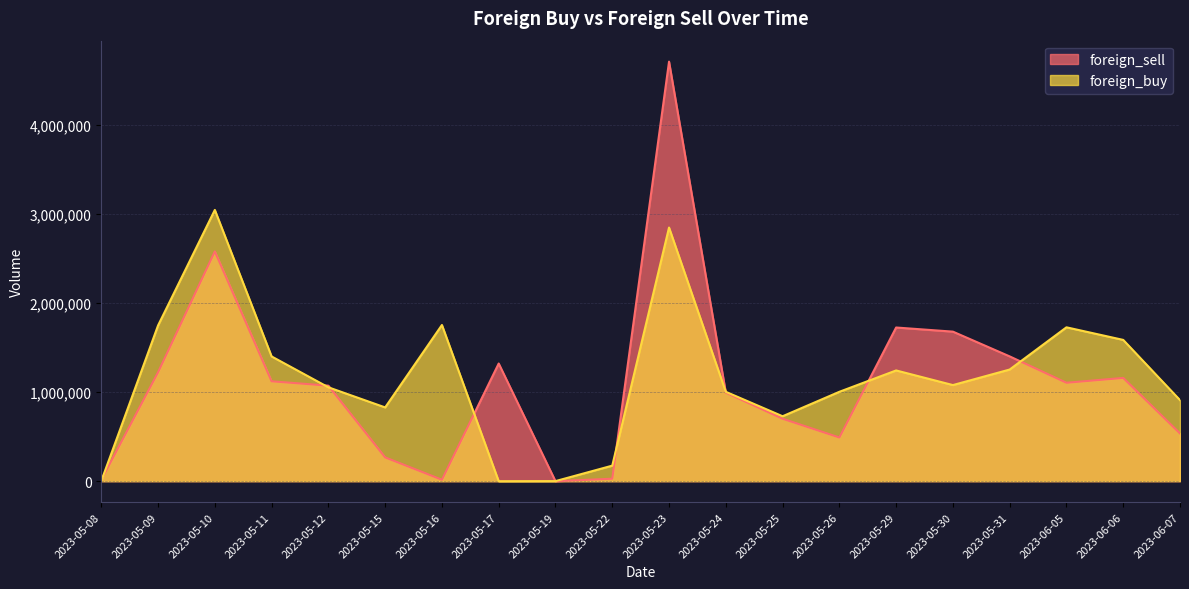

What is the average value of the foreign_sell series?

1108220